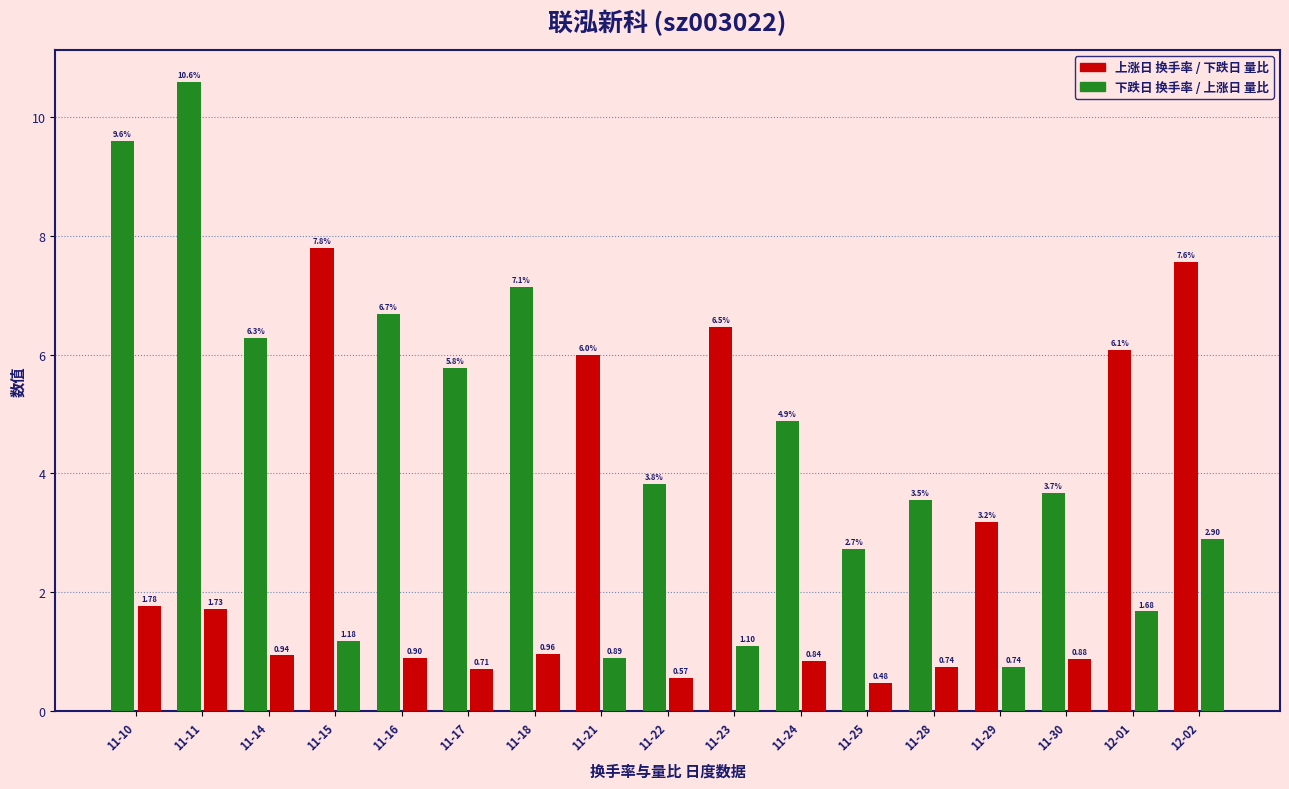

Count the number of data series in this chart.

2